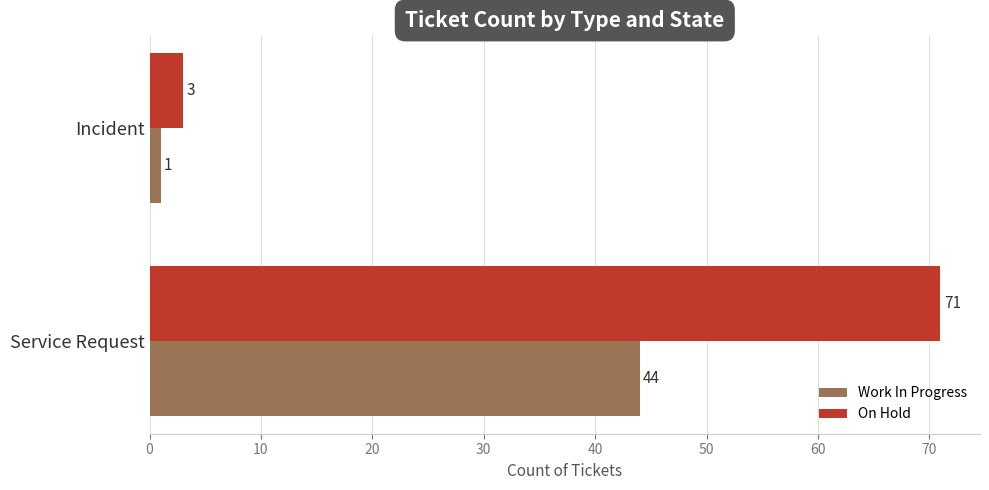

Which series has the largest range (max minus min)?

On Hold